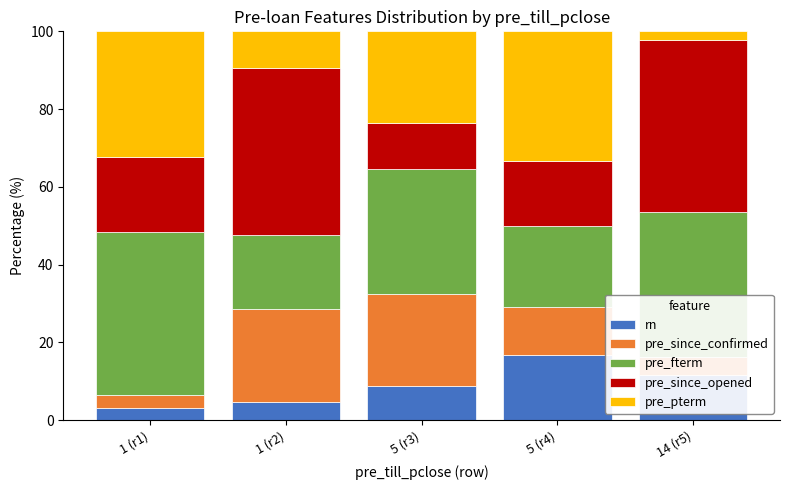

What is the total value across all series at 1 (r1)?

100.0